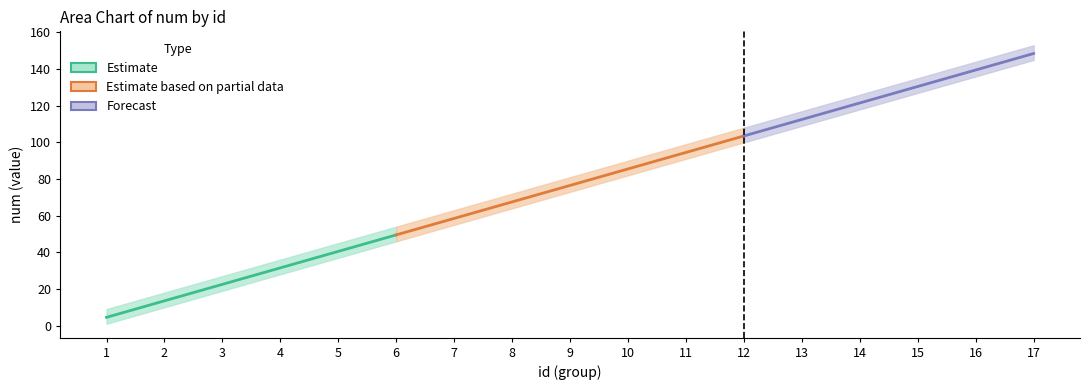

At which category is the sum across all series the highest?

17